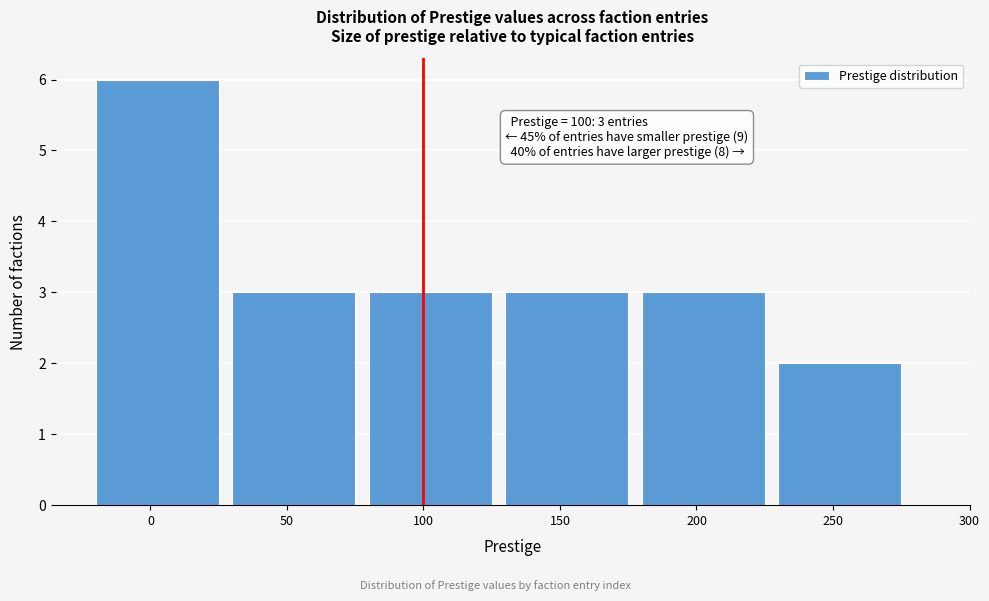

Reading left to right, list all the values displayed in this chart.

6	3	3	3	3	2